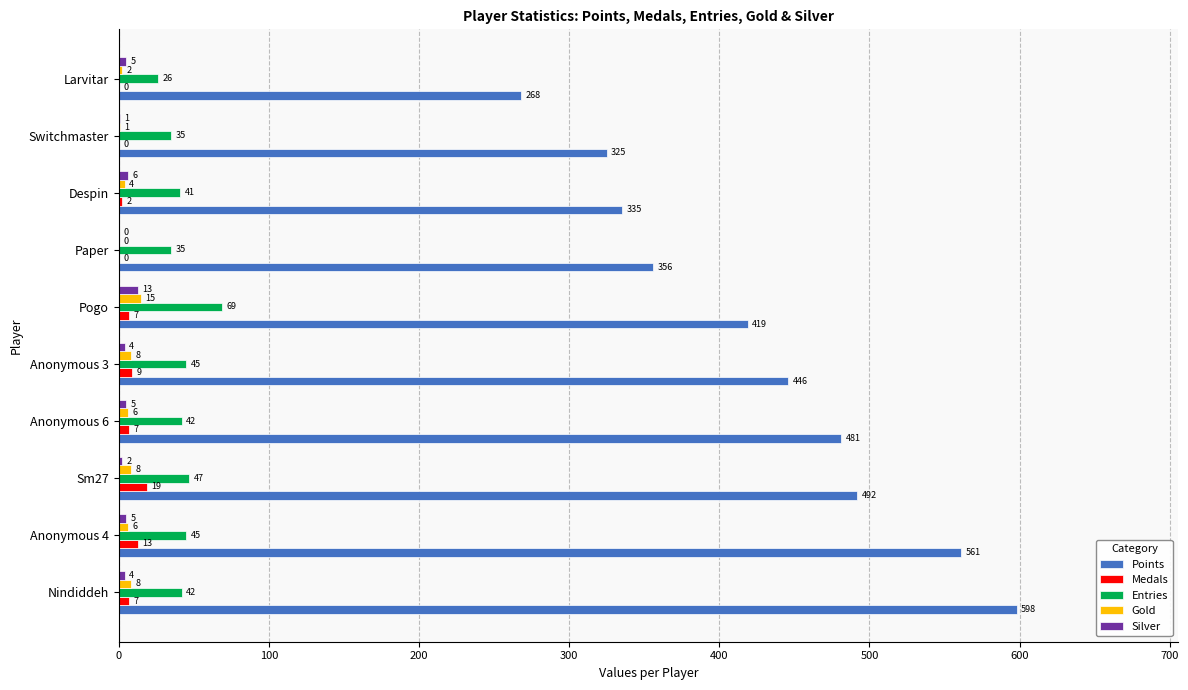

The Entries series shows 41 at Despin. True or false?

True